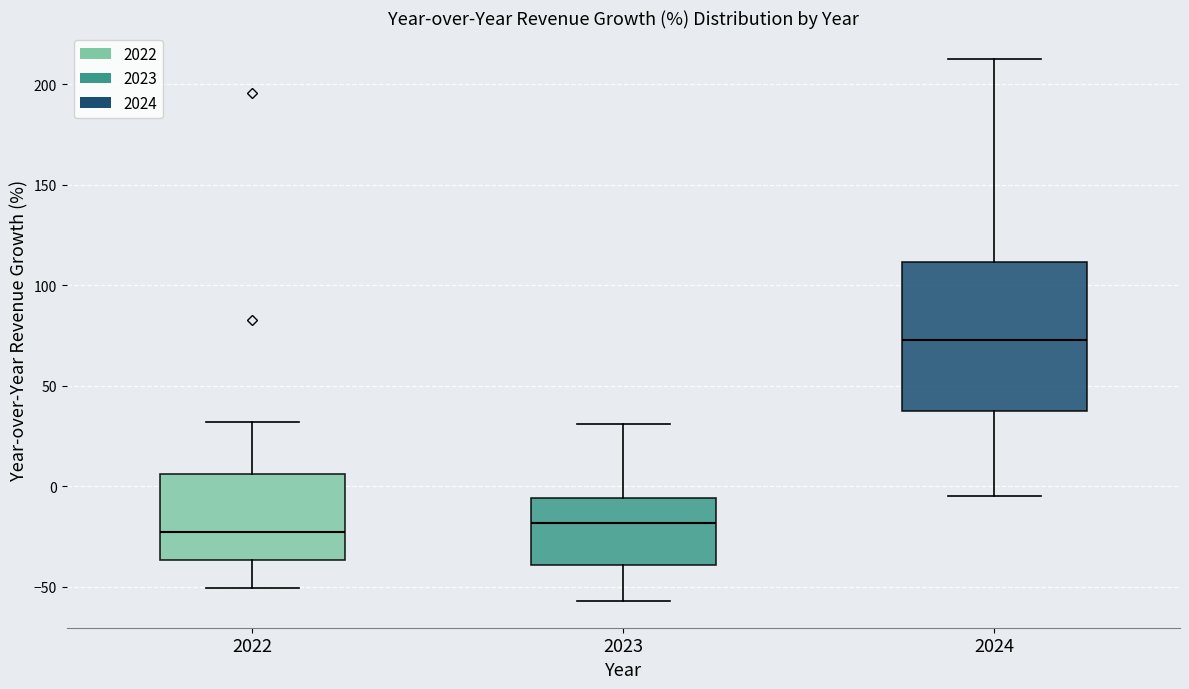

Reading left to right, read every box against the y-axis: the position of its median line, the range the box covers, and the ends of its whiskers. The values are not printed on the chart, so give them approximately, as read against the axis.

2022: median -25, box -35 to 5, whiskers -50 to 30
2023: median -20, box -40 to -5, whiskers -55 to 30
2024: median 75, box 40 to 110, whiskers -5 to 215